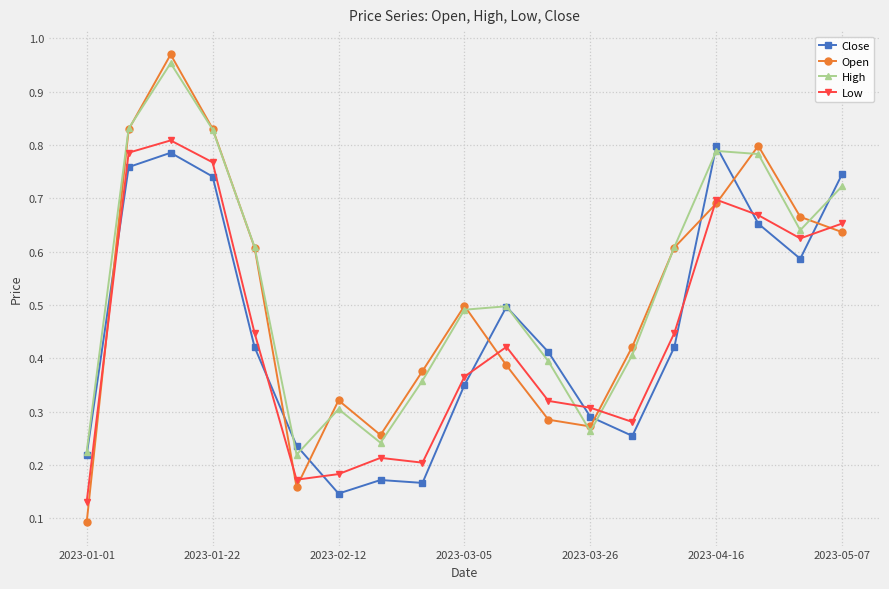

True or false: High and Low cross at least once.

True